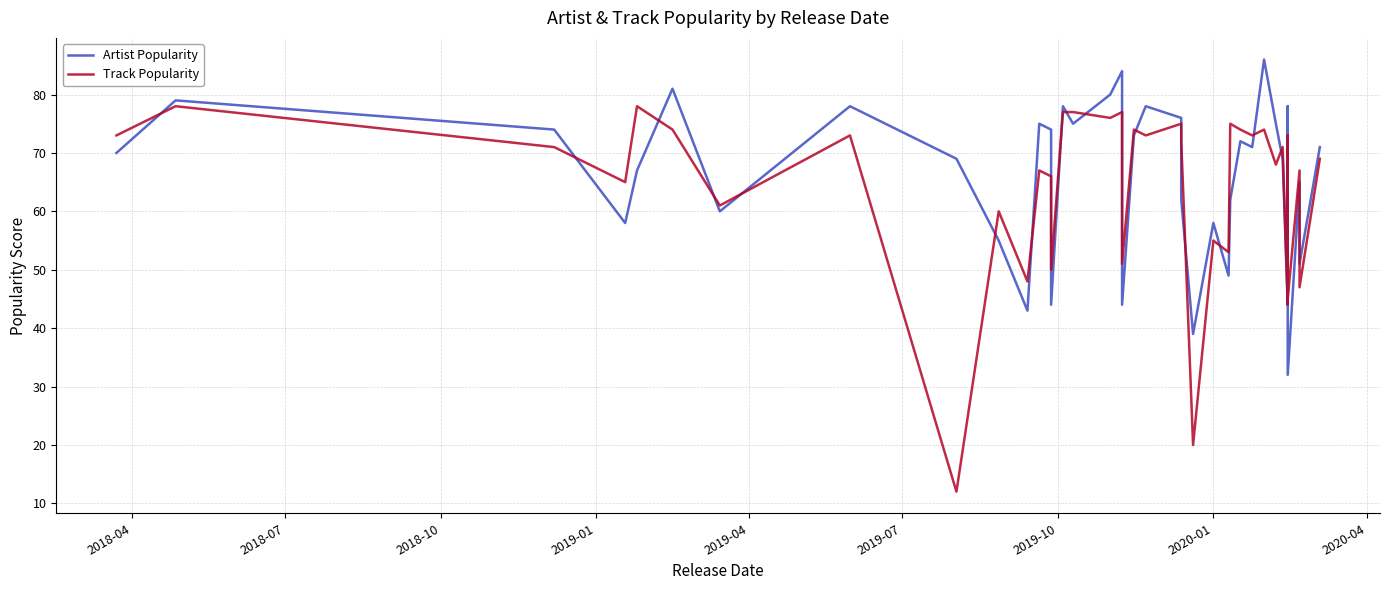

What is the total value across all series at 2018-10?

145